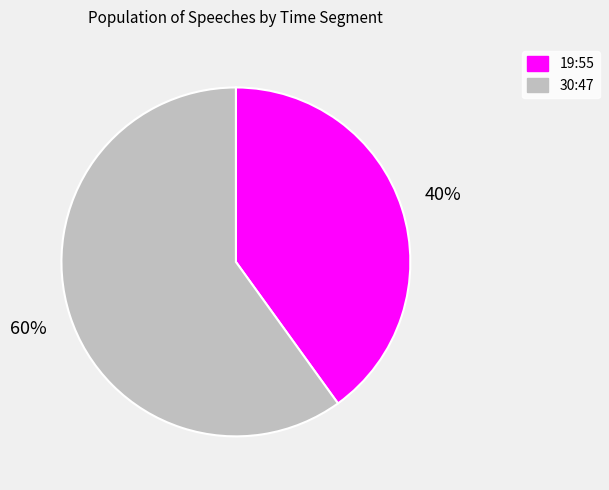

How many segments does this pie chart have?

2